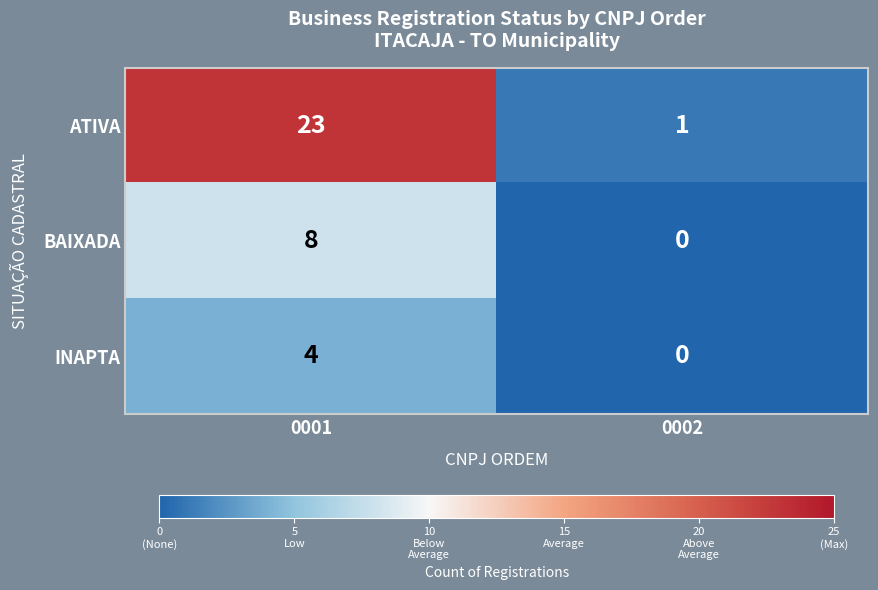

What is the sum of the BAIXADA values at 0001 and 0002?

8